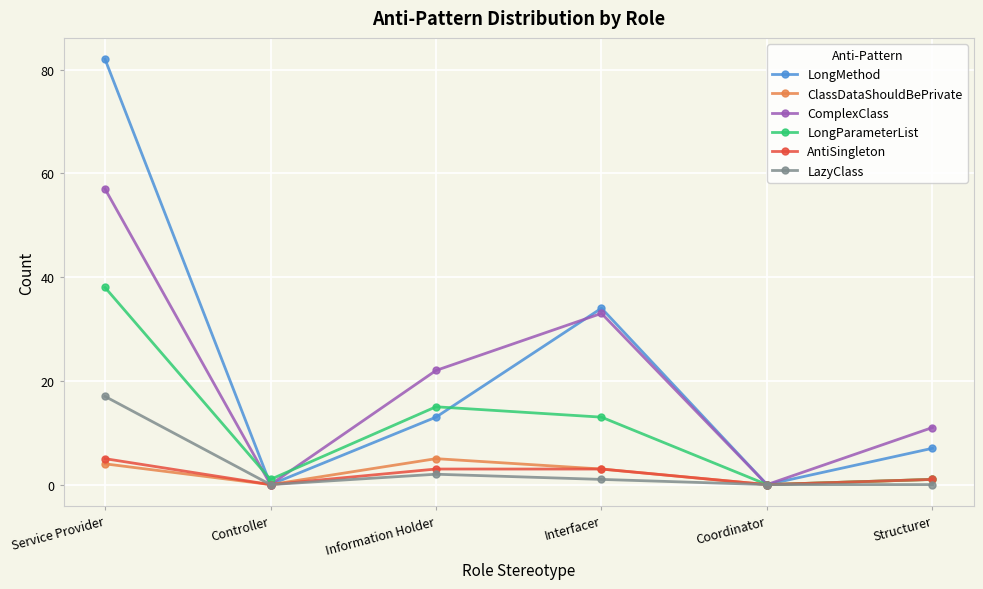

Which label corresponds to the largest value in the chart?

Service Provider